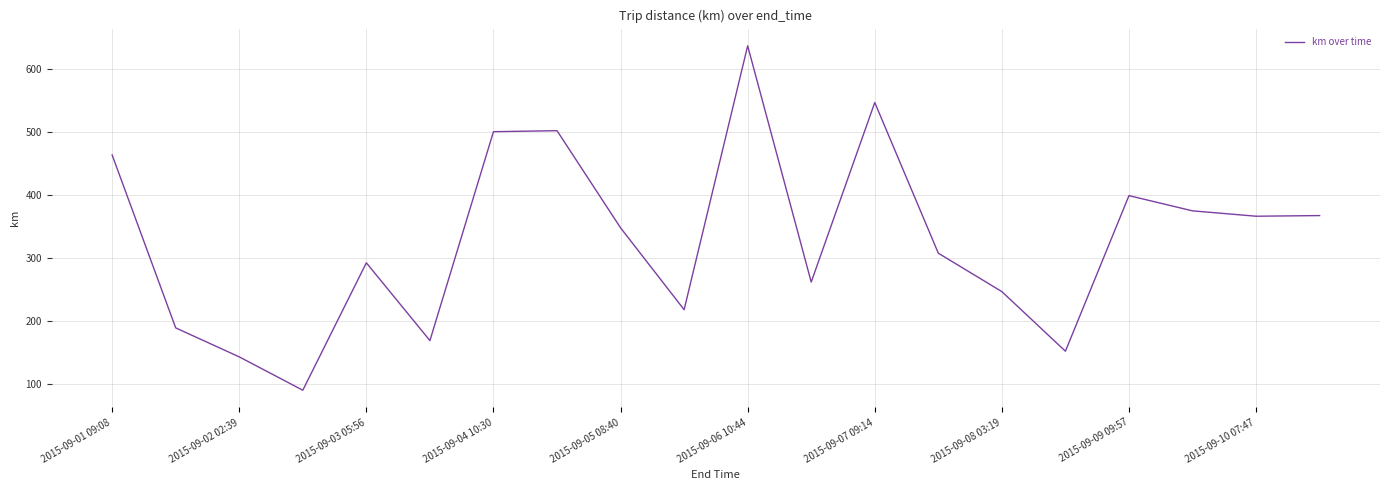

What is the greatest value displayed?

637.0